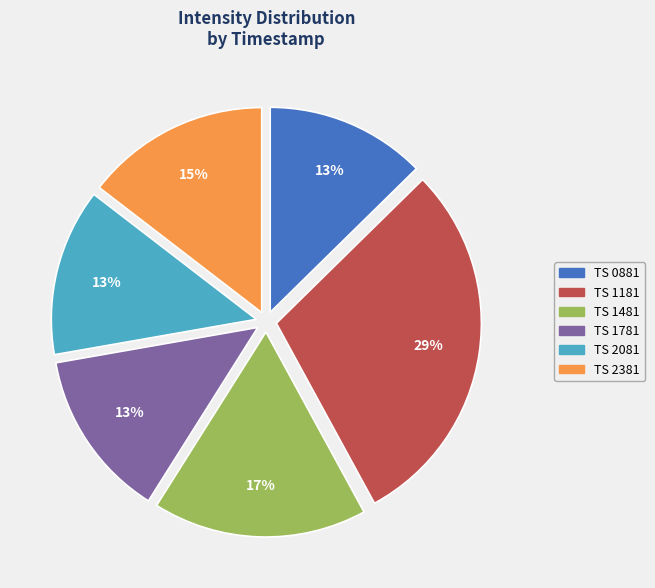

Is there any slice that represents more than half of the pie?

No